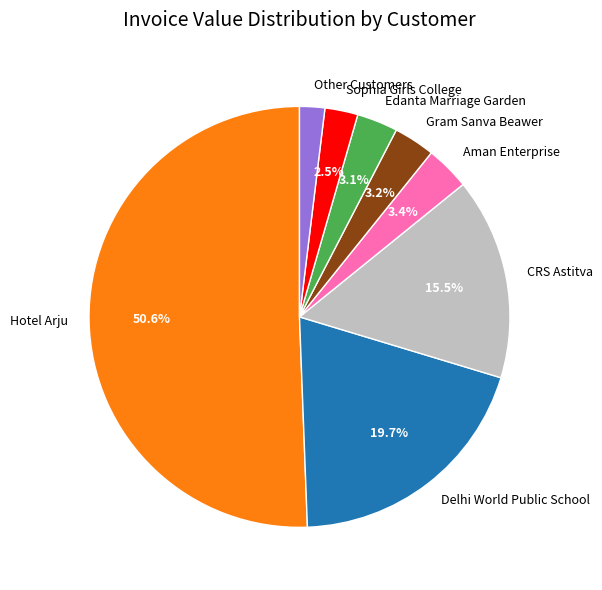

Is it true that Delhi World Public School is 1% of the pie?

False